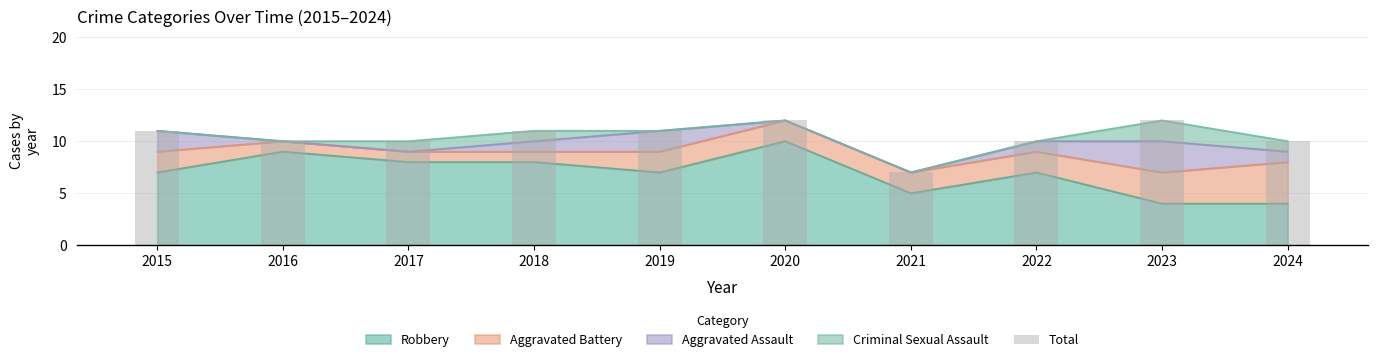

What is the difference between the maximum and minimum values?

5